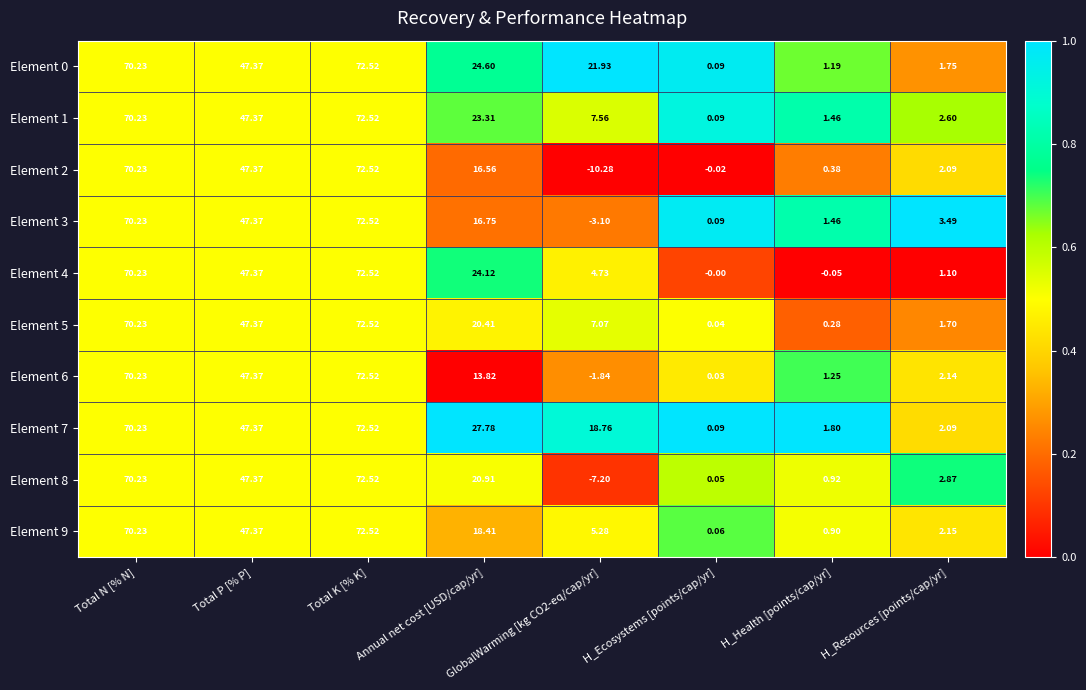

At which label does Element 5 first exceed 20?

Total N [% N]